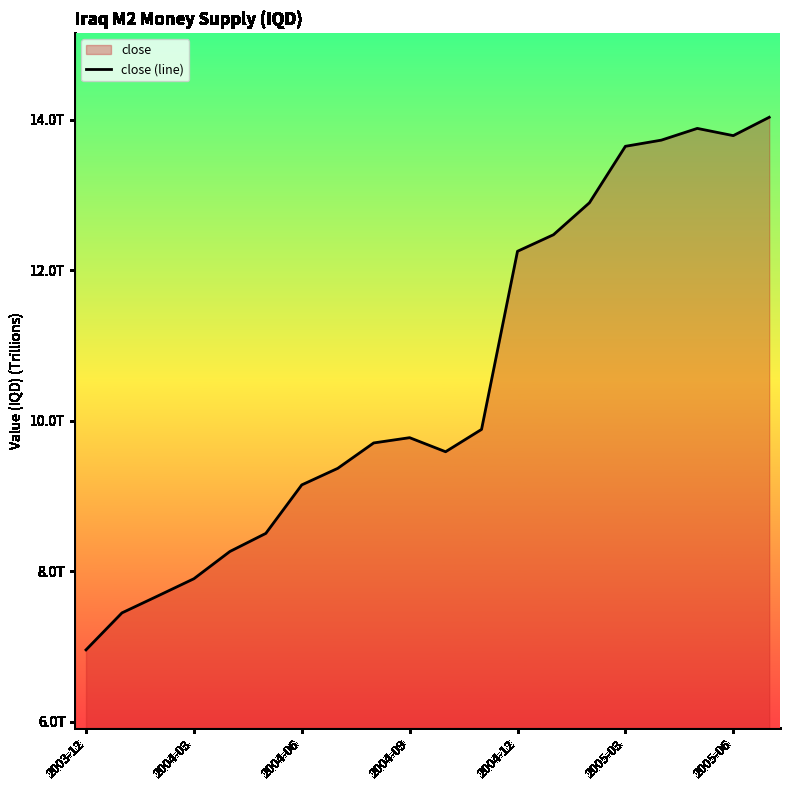

At which label does the data first exceed 9?

2004-06